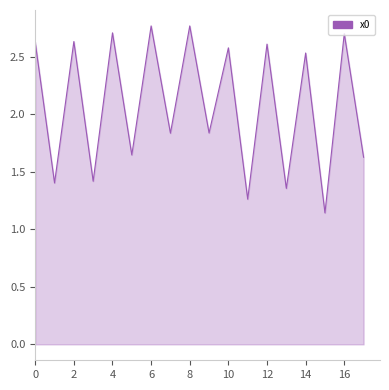

The chart shows a value of 4.1 at 12. True or false?

False